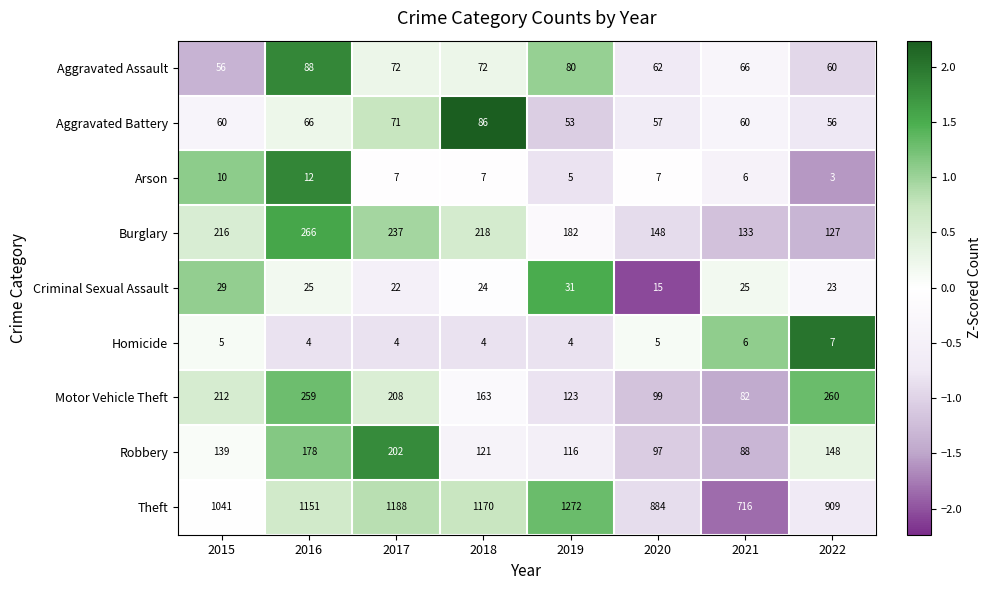

What is the difference between the maximum and minimum values in the Arson series?

9